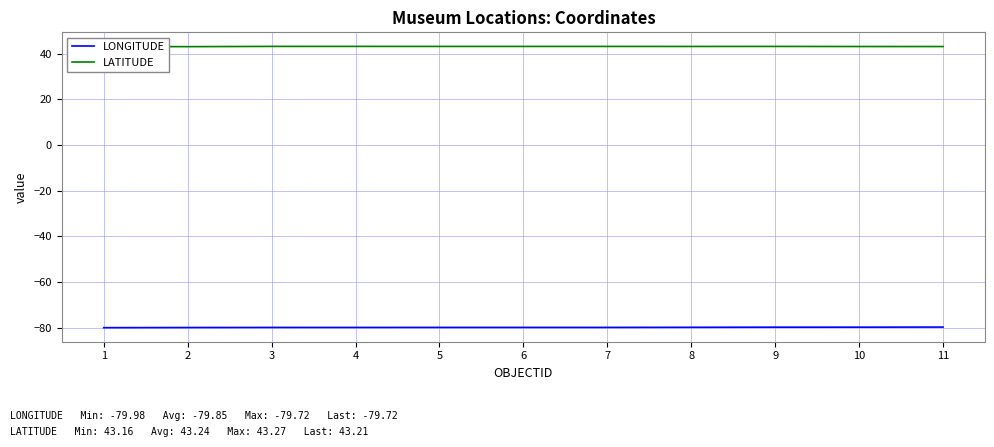

What is the difference between the highest and lowest values at 11?

122.9